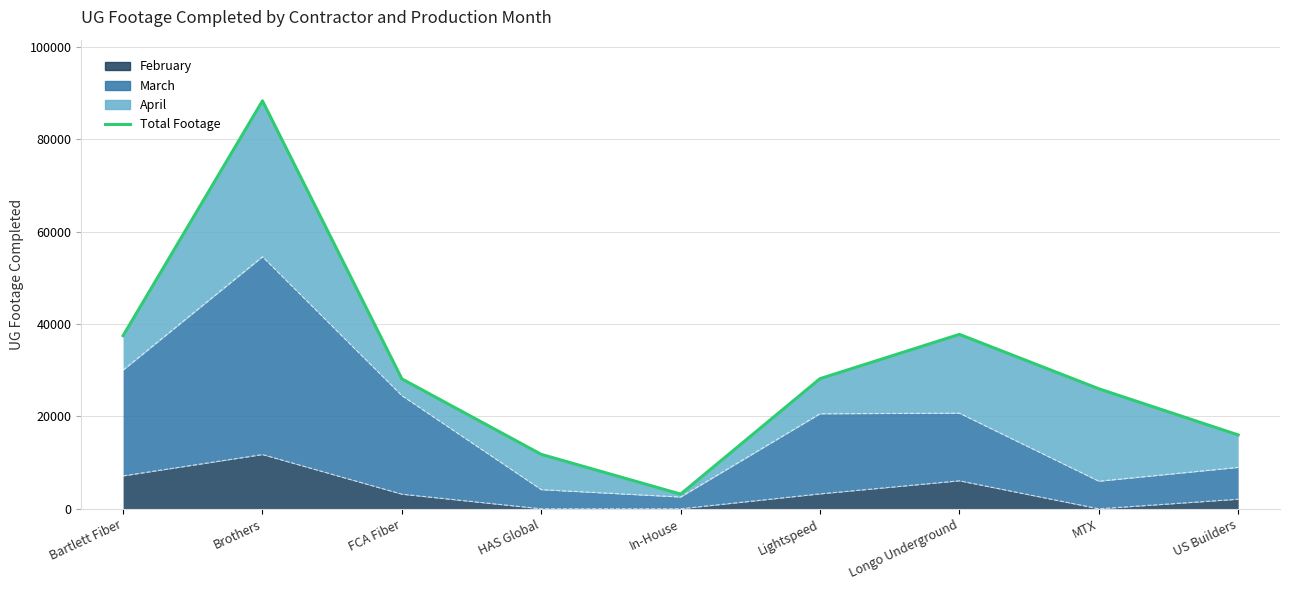

What is the label of the 9th point from the left?

US Builders